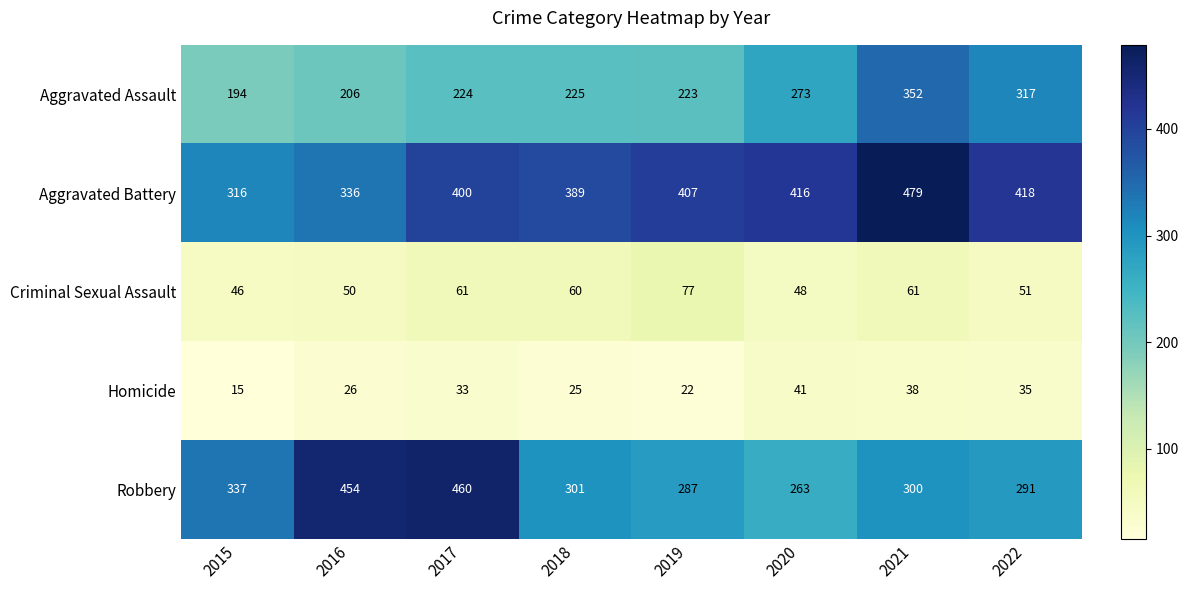

True or false: Aggravated Battery has a value of 460 at 2016.

False